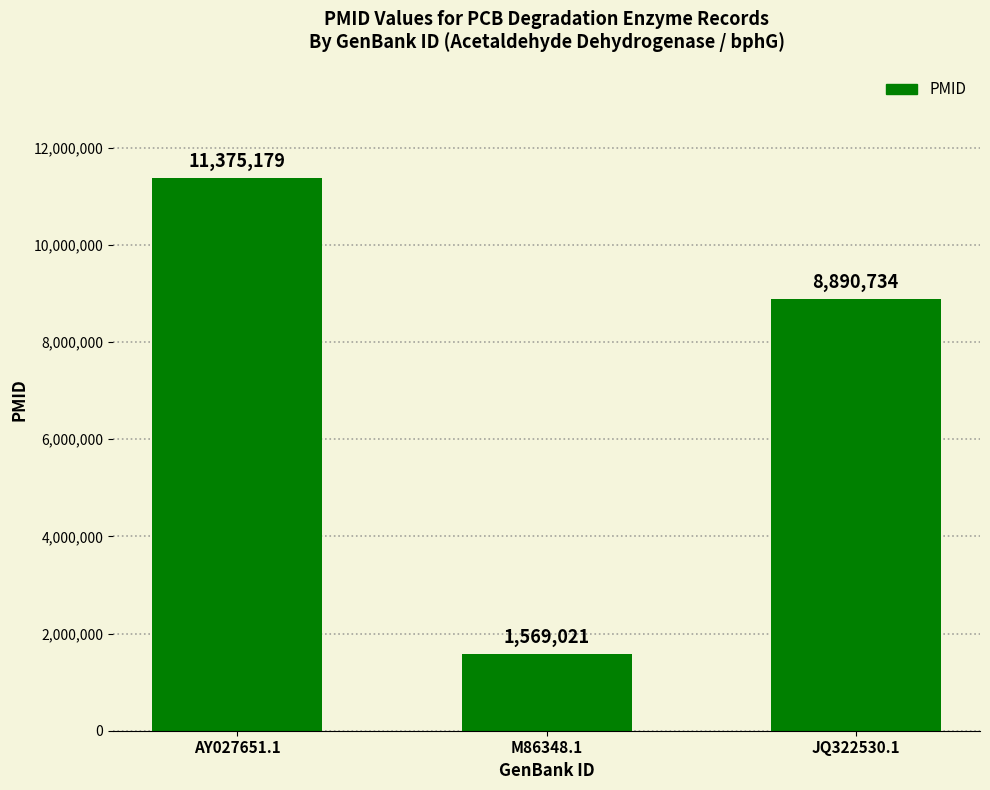

Reading left to right, what are all the values shown in this chart?

11375179	1569021	8890734